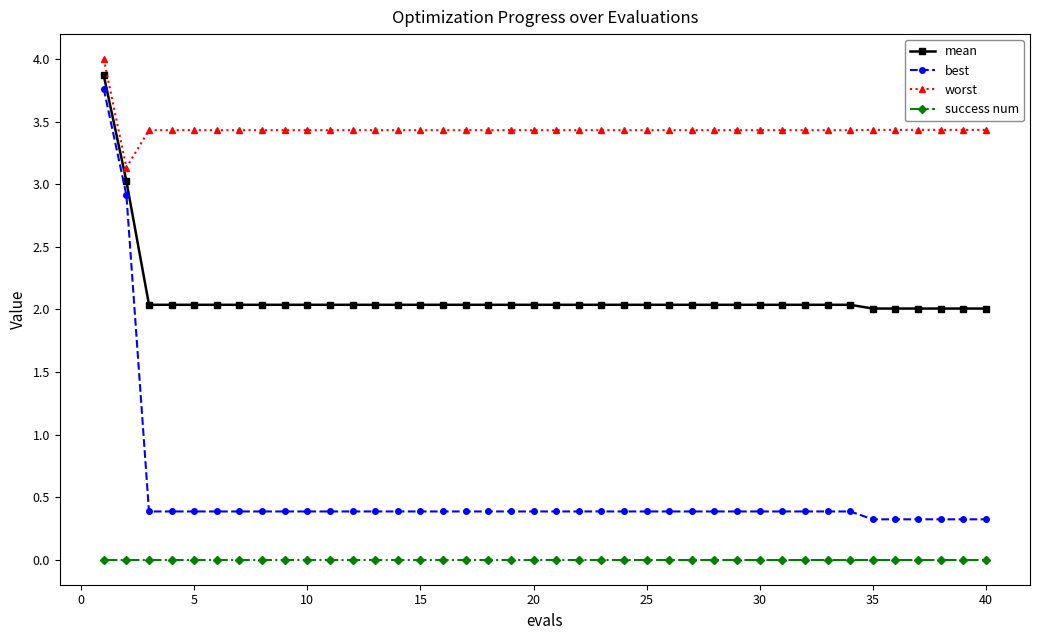

Which series has the widest spread of values?

best